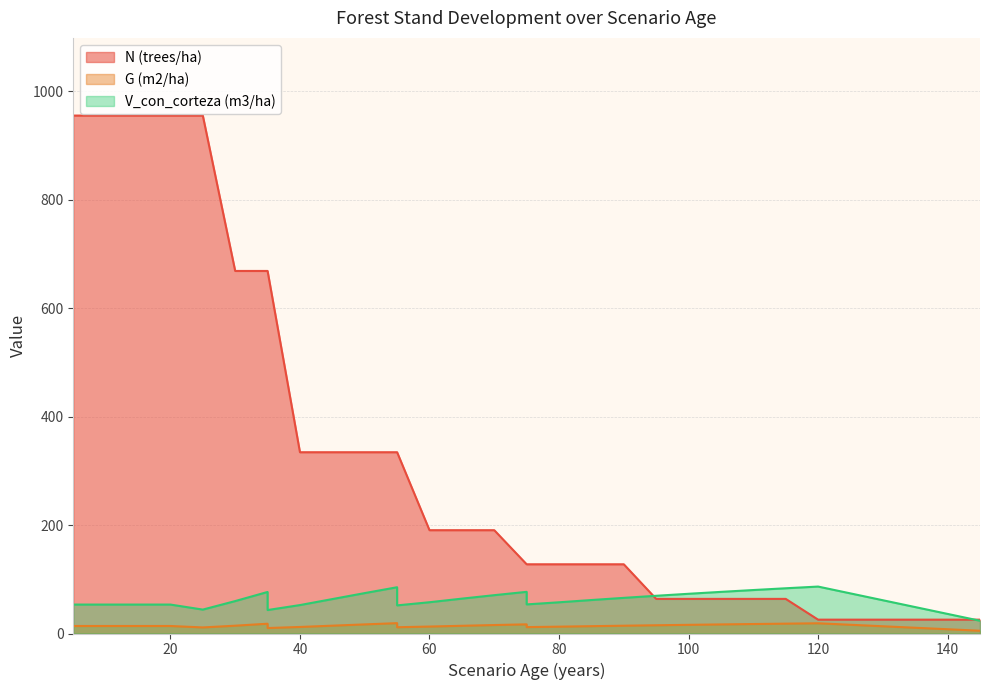

True or false: N (trees/ha) and G (m2/ha) cross at least once.

False